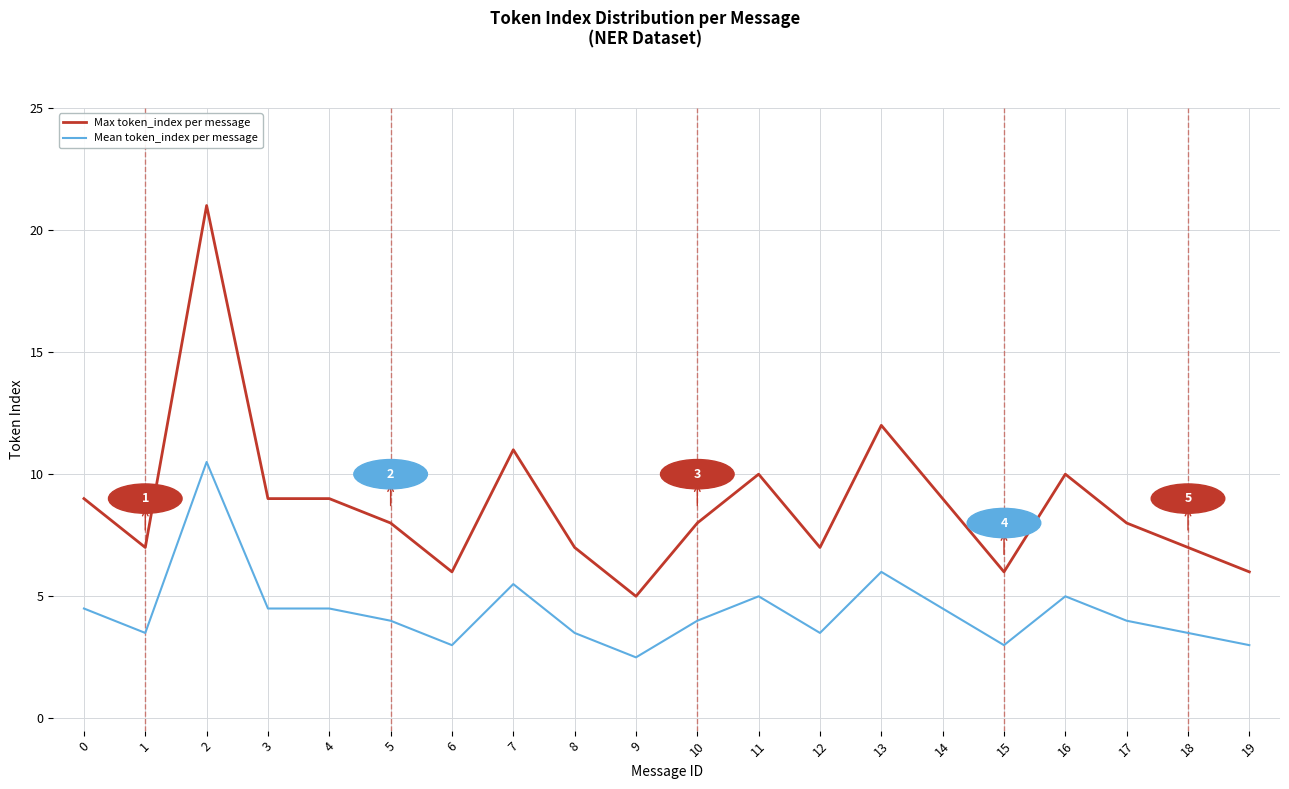

What is the difference between the maximum and minimum values in the Max token_index per message series?

16.0